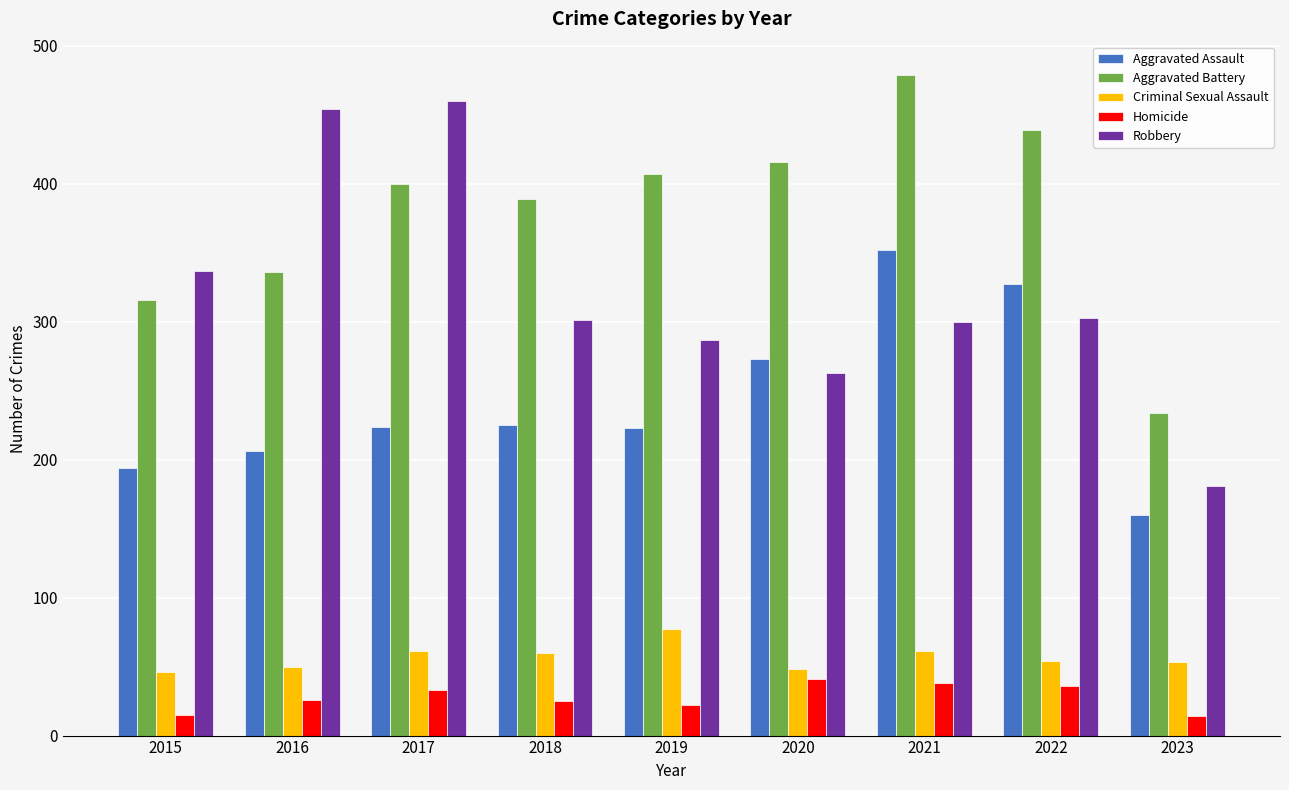

Is it true that Criminal Sexual Assault equals 54 at 2022?

True